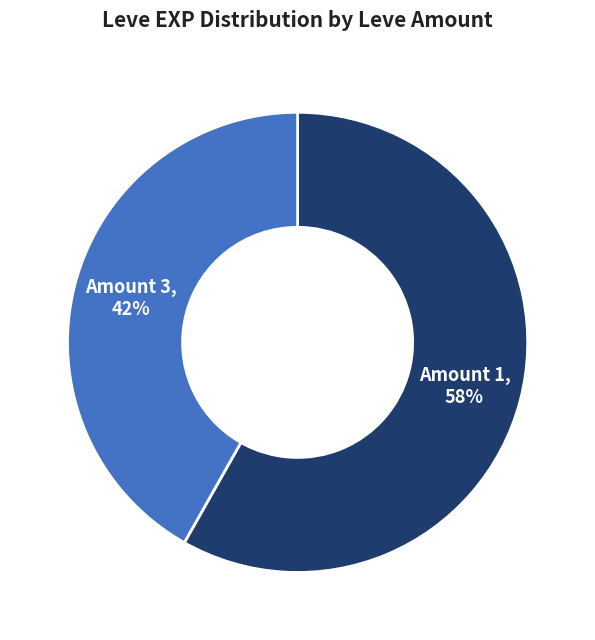

How many slices are in this pie chart?

2